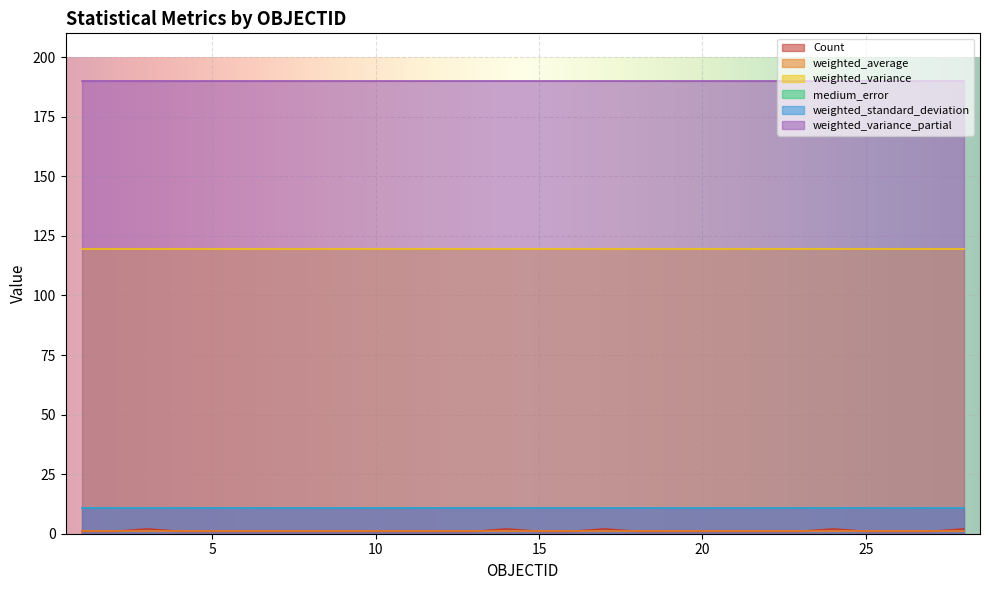

What is the value of the Count point at the 17th from the left?

2.0